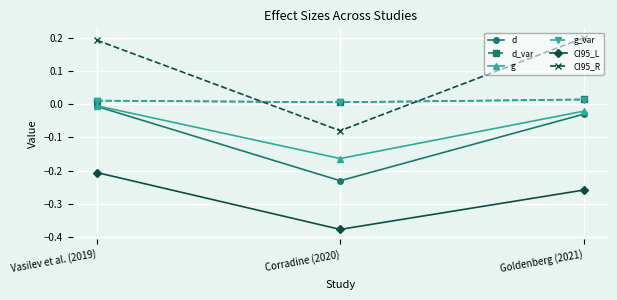

Which category has the lowest value across all series?

Corradine (2020)